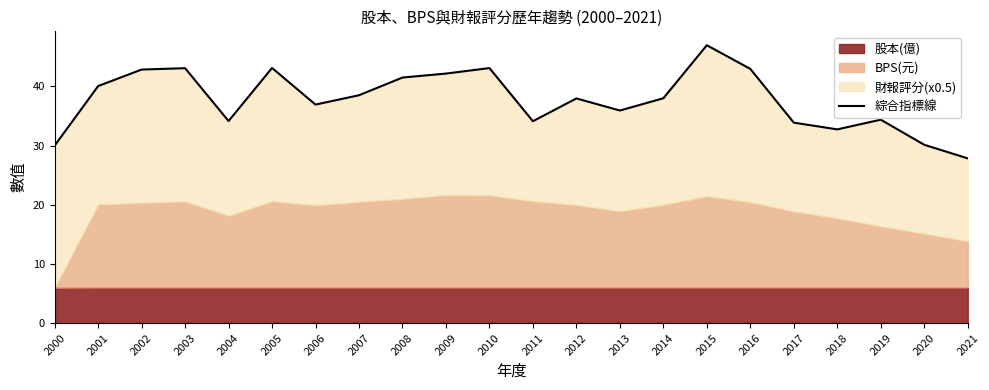

Reading left to right, what are all the values shown in this chart?

2000=30.0	2001=40.1	2002=42.9	2003=43.1	2004=34.1	2005=43.1	2006=36.9	2007=38.5	2008=41.5	2009=42.2	2010=43.1	2011=34.1	2012=38.0	2013=35.9	2014=38.0	2015=47.0	2016=43.0	2017=33.9	2018=32.7	2019=34.4	2020=30.1	2021=27.8